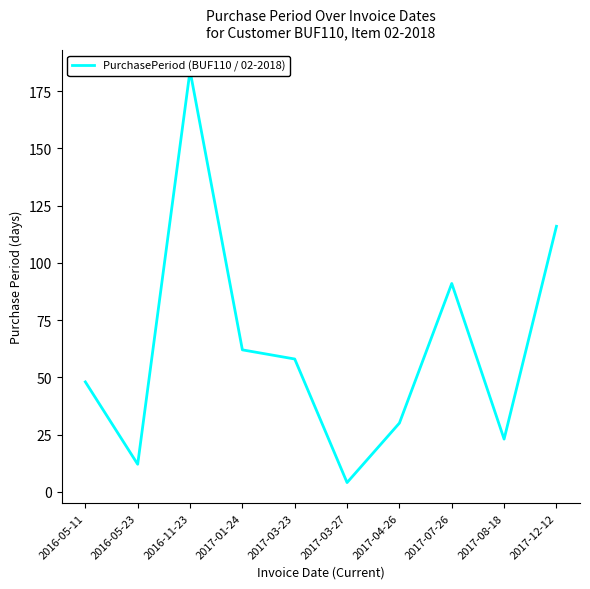

Rank the categories by value from lowest to highest.

2017-03-27, 2016-05-23, 2017-08-18, 2017-04-26, 2016-05-11, 2017-03-23, 2017-01-24, 2017-07-26, 2017-12-12, 2016-11-23